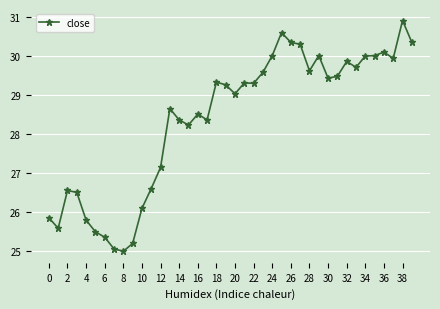

True or false: there are more than 2 points higher than both neighbors.

True